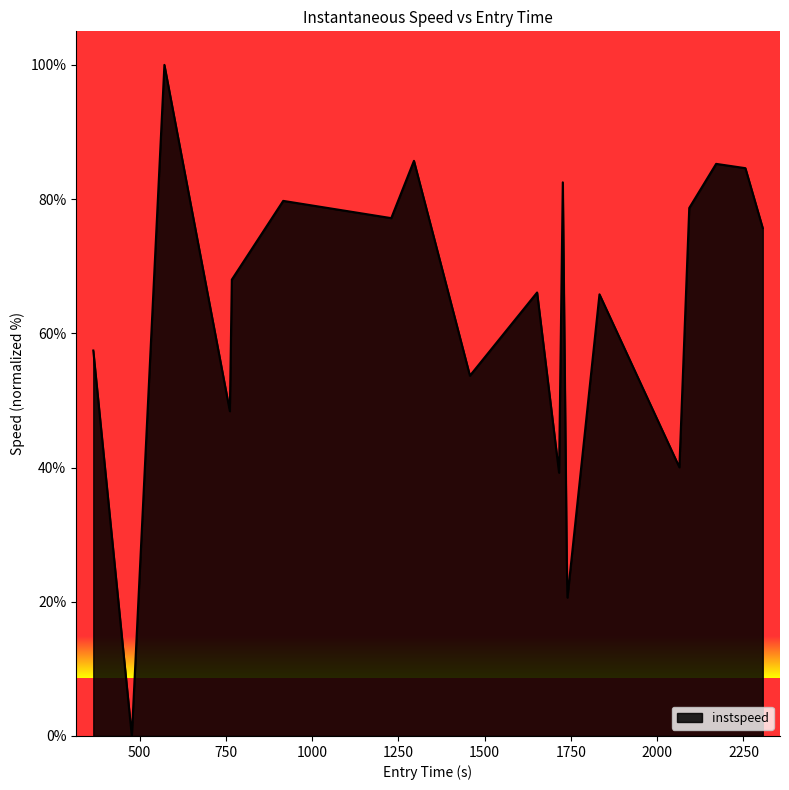

What is the difference between the maximum and minimum values?

100.0